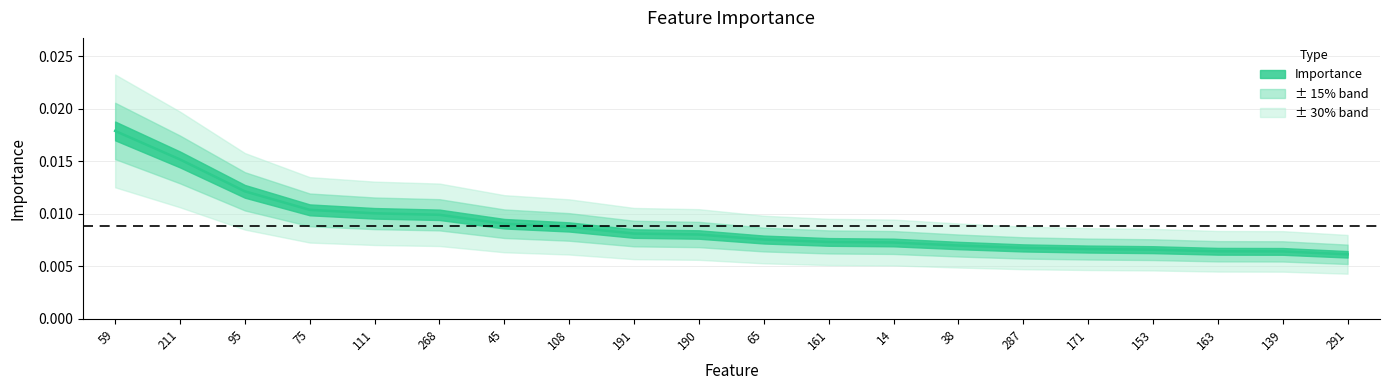

Is this an area chart (filled region under the line)?

No